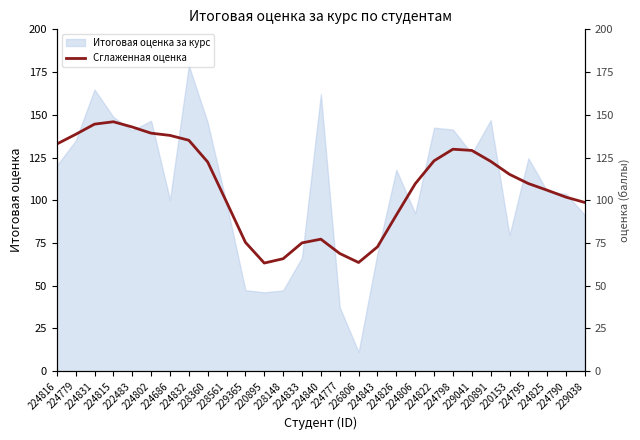

What is the change in value from 224816 to 222483?

+10.0